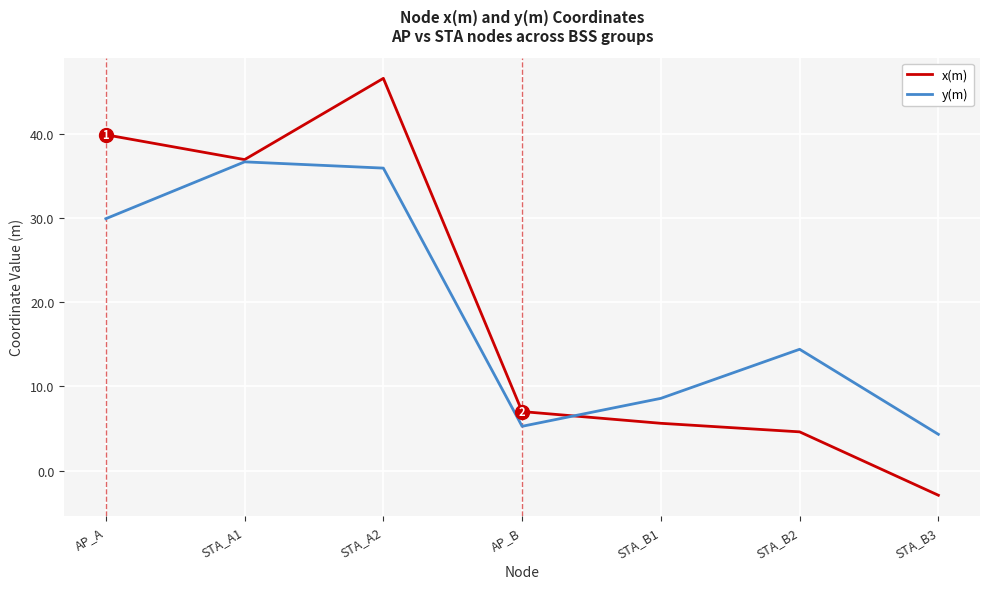

How many values in x(m) are below zero?

1